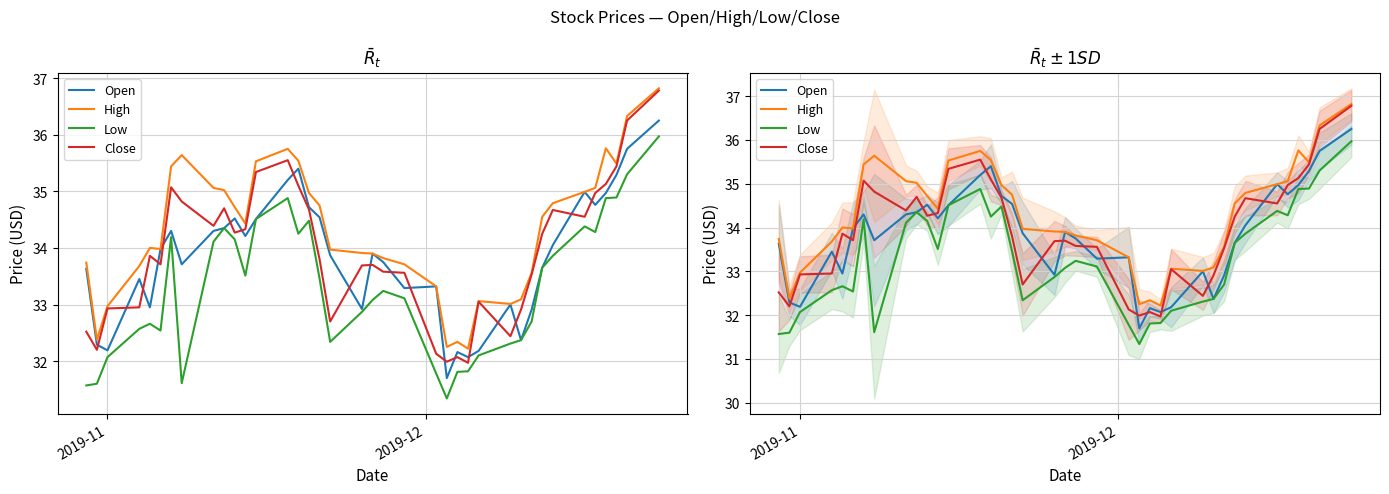

Which series has the largest range (max minus min)?

Close